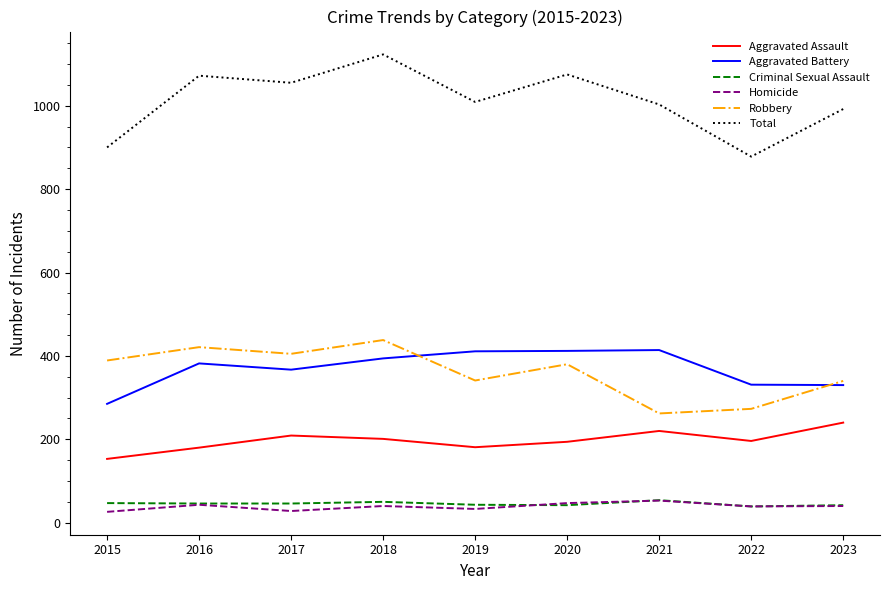

What is the sum of the Aggravated Assault values at 2016 and 2018?

381